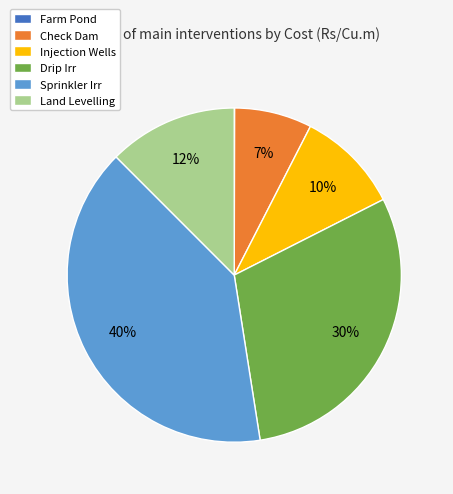

Which slice is the largest?

Sprinkler Irr